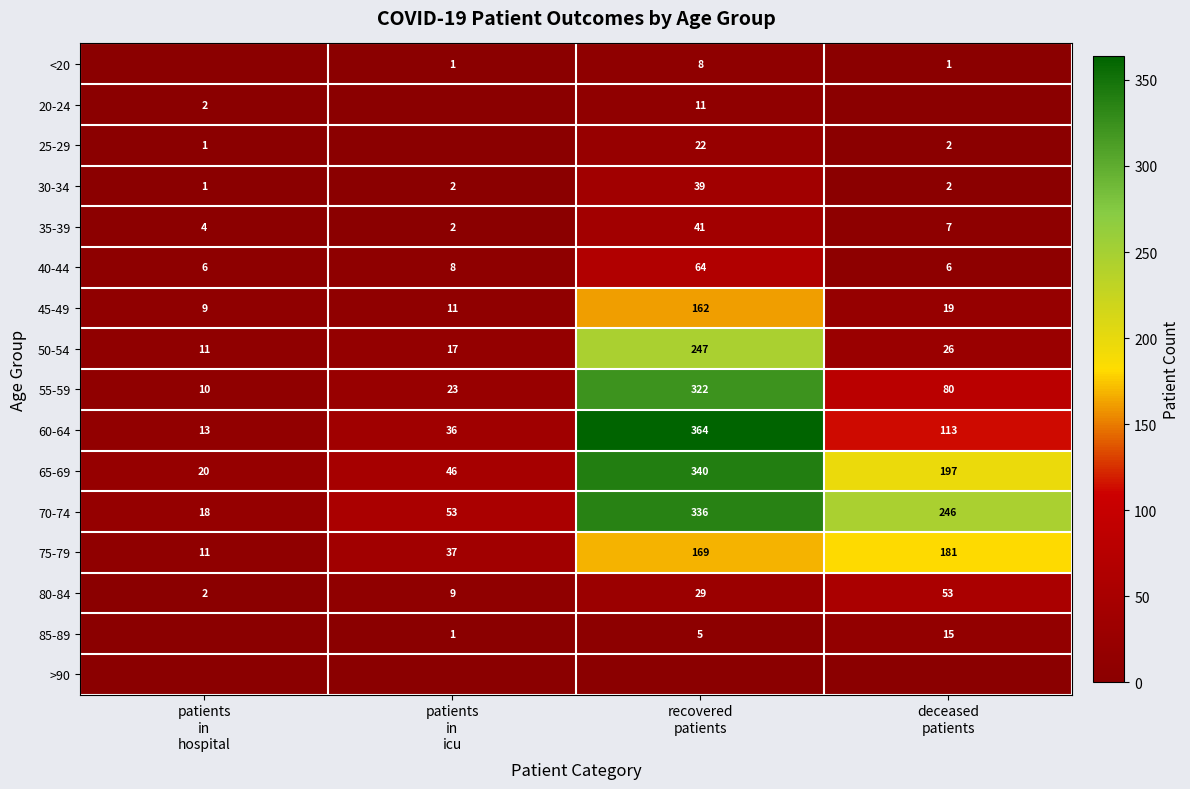

Rank the series at patients in icu from lowest to highest value.

20-24, 25-29, >90, <20, 85-89, 30-34, 35-39, 40-44, 80-84, 45-49, 50-54, 55-59, 60-64, 75-79, 65-69, 70-74